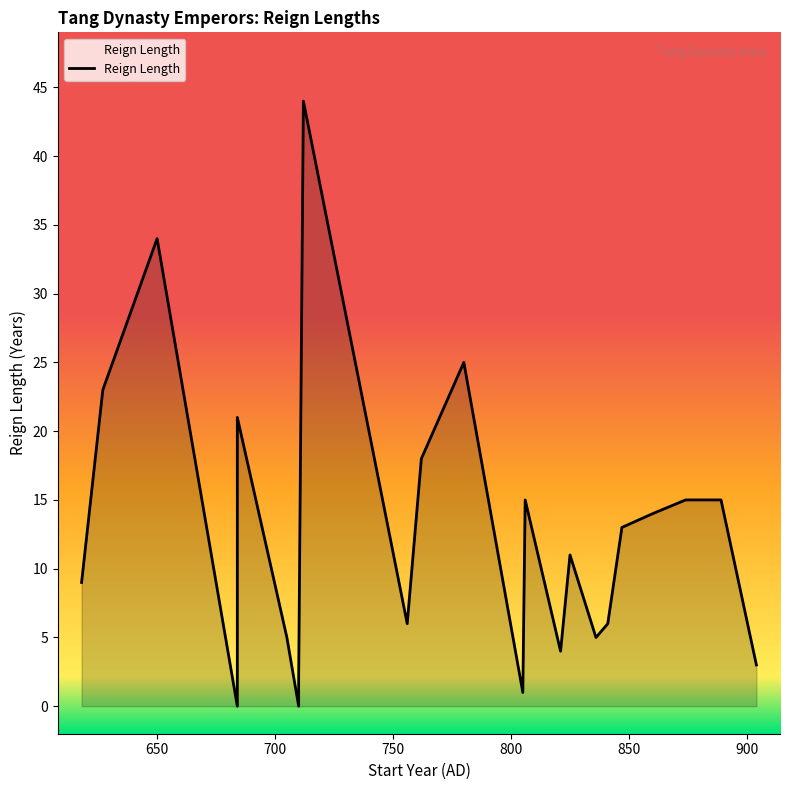

Rank the categories by value from lowest to highest.

684, 684, 710, 805, 710, 904, 821, 705, 836, 756, 841, 618, 825, 847, 860, 806, 874, 889, 762, 684, 627, 780, 650, 712